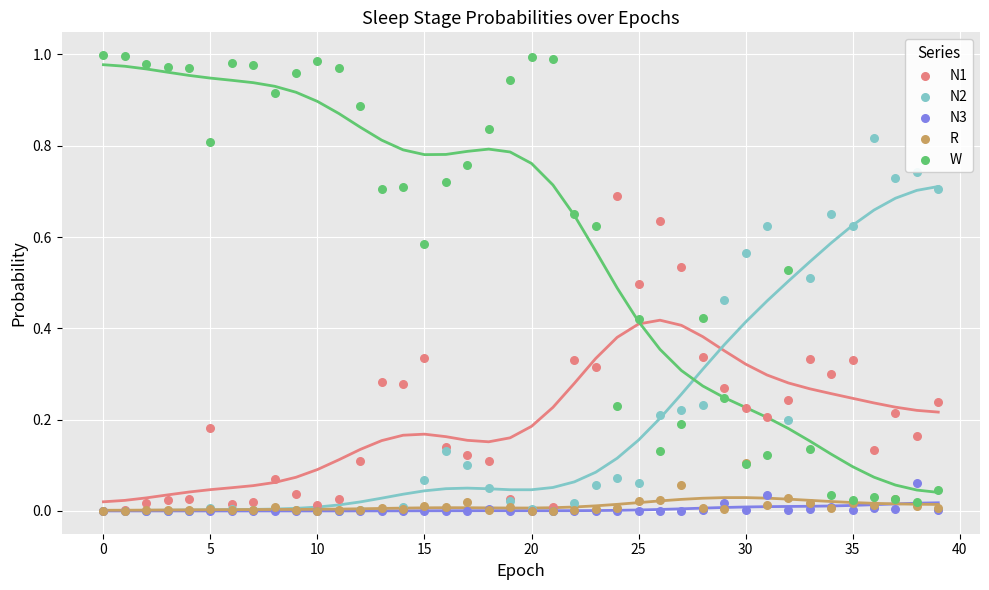

What are all the series names shown in the legend?

N1, N2, N3, R, W